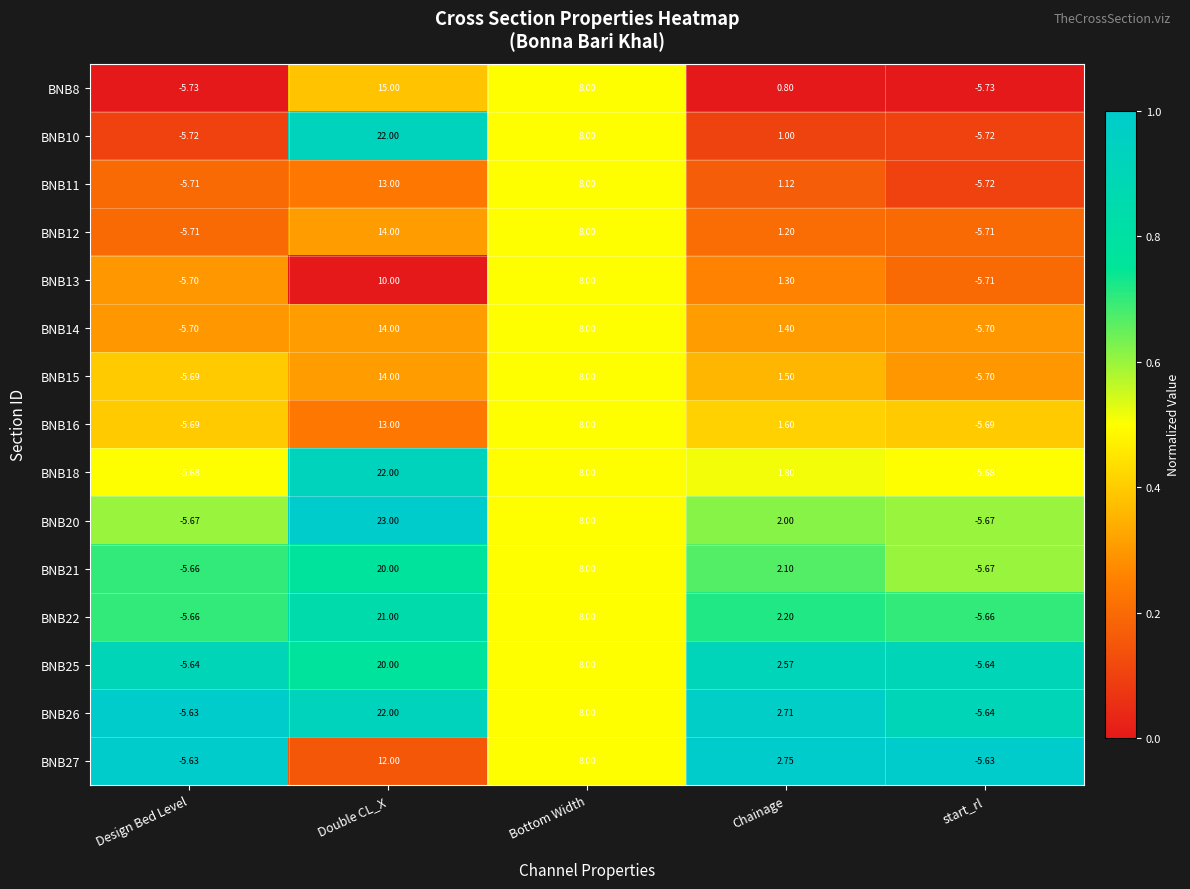

At which category does the chart reach its peak across all series?

Double CL_X